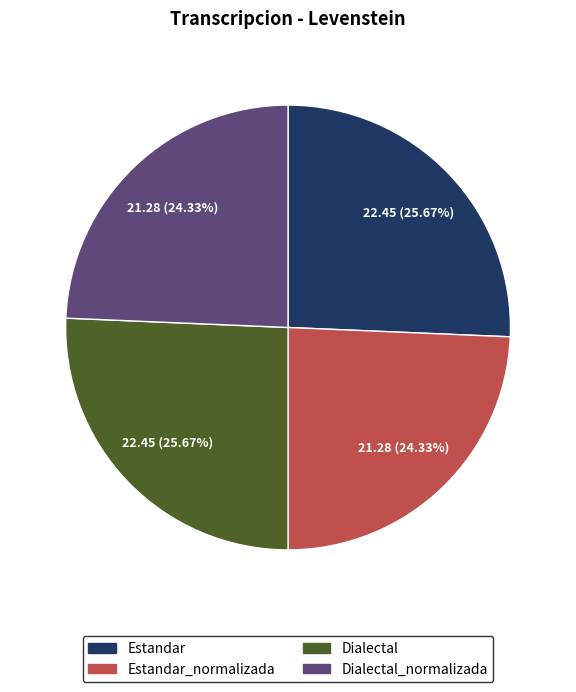

Is there any slice that represents more than half of the pie?

No